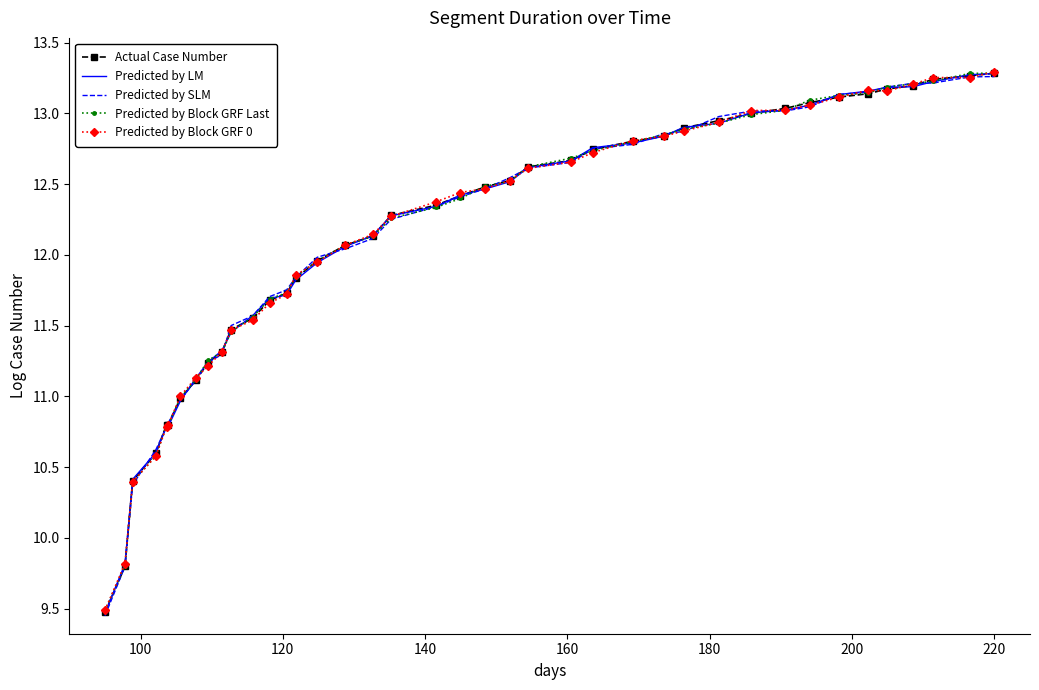

Which series has the largest total across all categories?

Actual Case Number